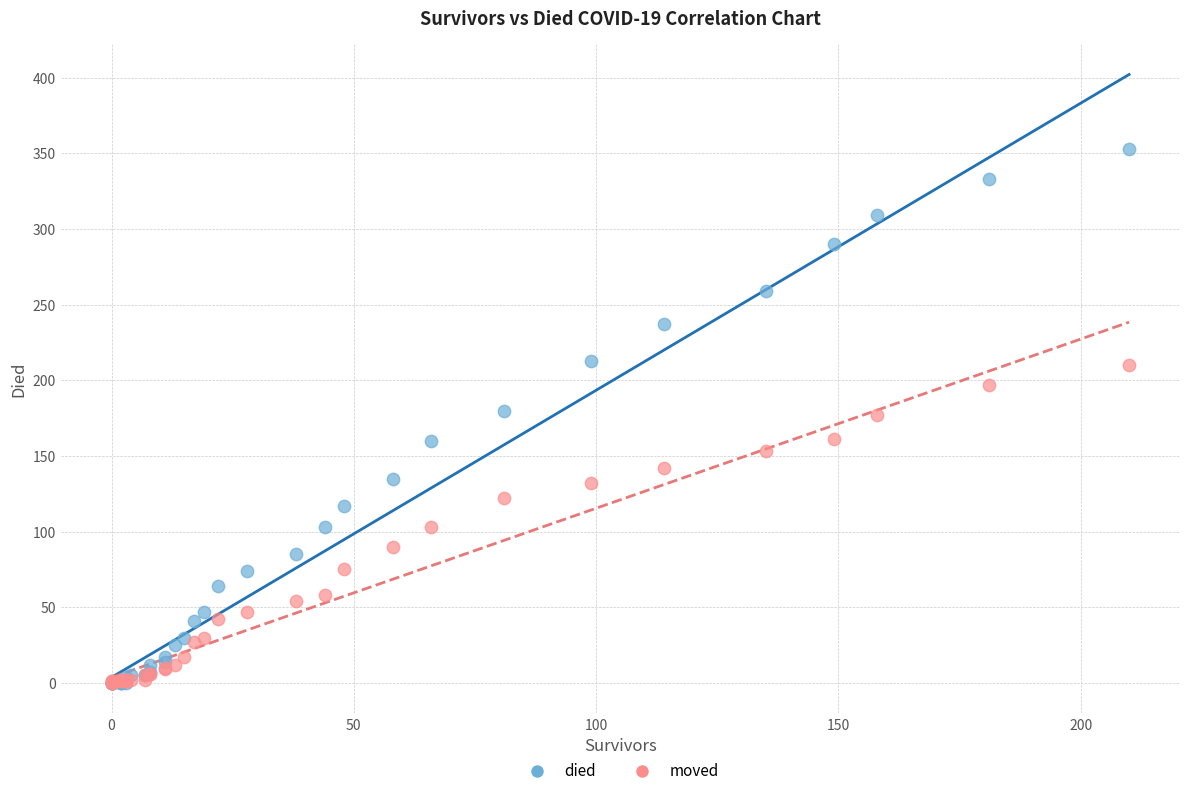

What are all the series names shown in the legend?

died, moved